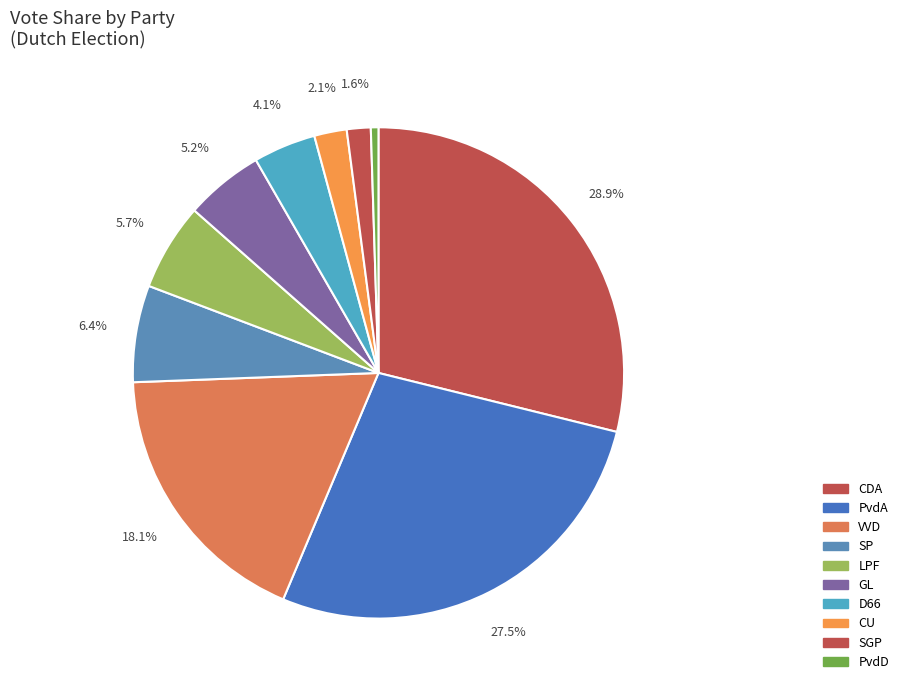

To the nearest percent, what is the combined percentage of SP and VVD?

24%